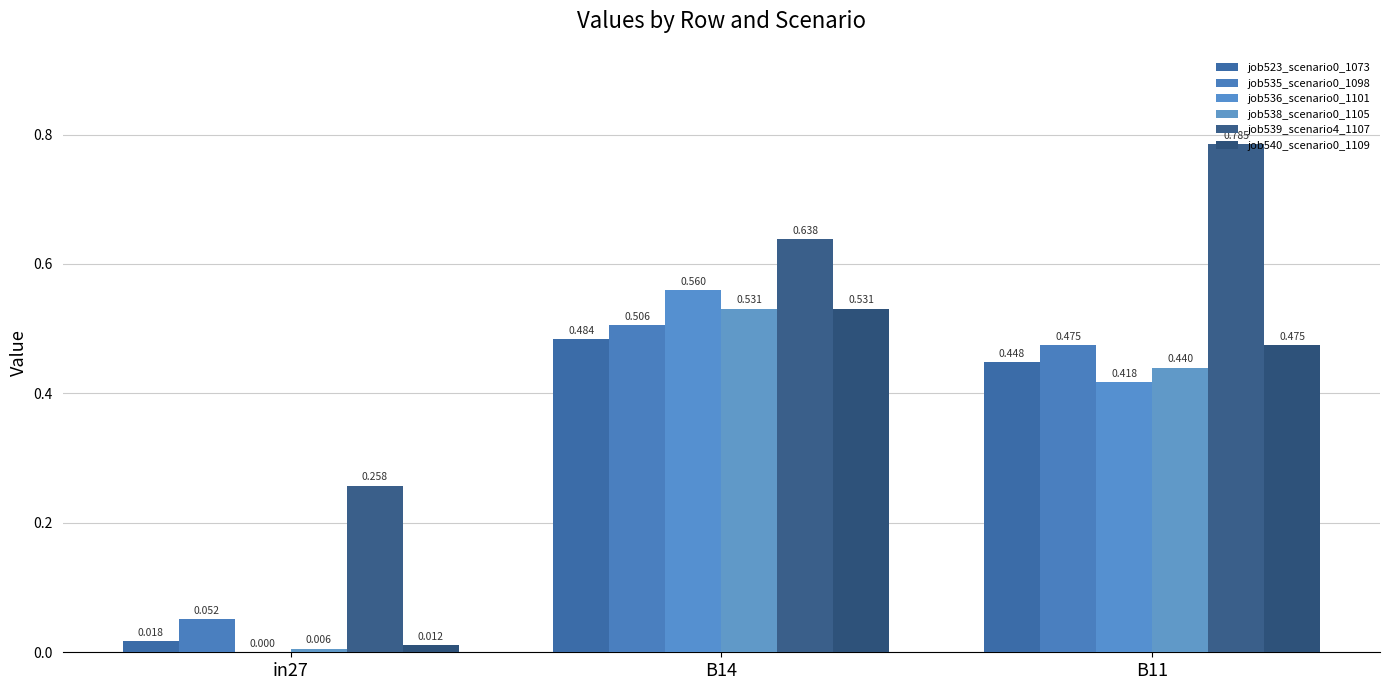

Count the number of data series in this chart.

6